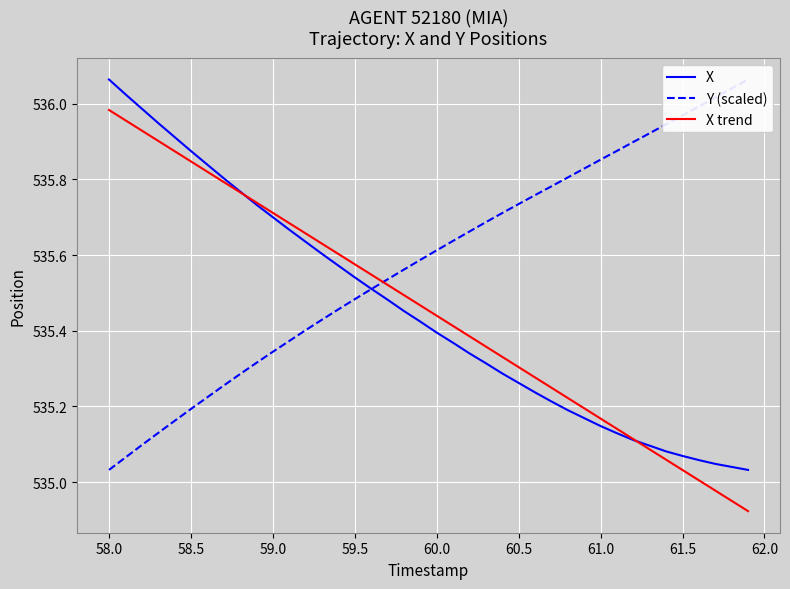

What are all the series names shown in the legend?

X, Y (scaled), X trend